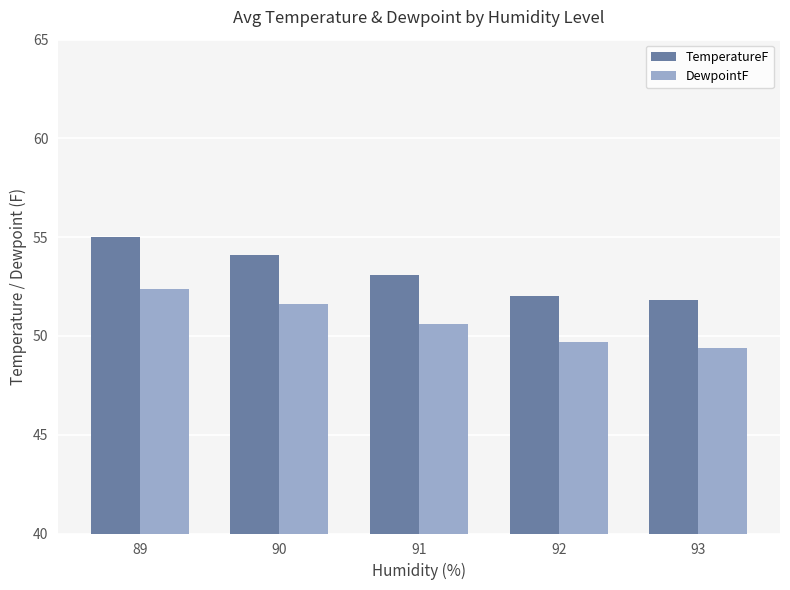

List the series in order of their overall mean, lowest first.

DewpointF, TemperatureF